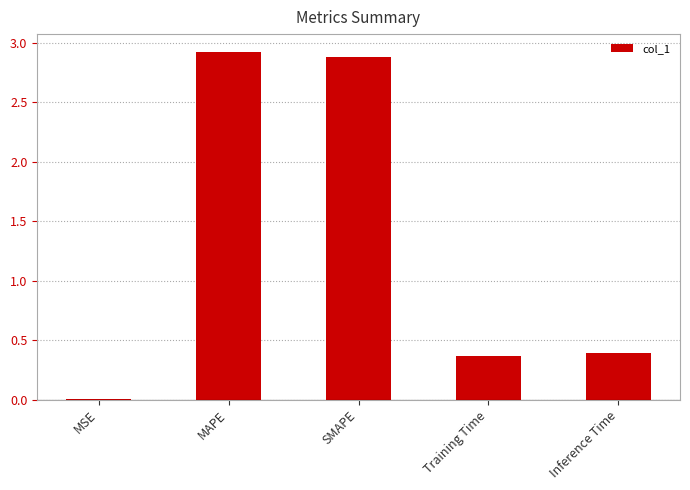

The chart shows a value of 0.4 at Inference Time. True or false?

True